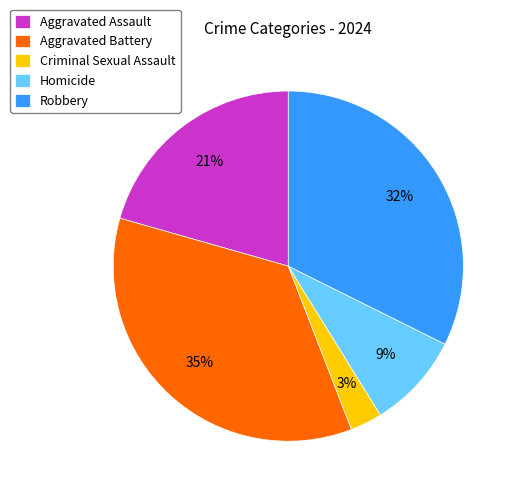

Which category has the smallest portion of the pie?

Criminal Sexual Assault